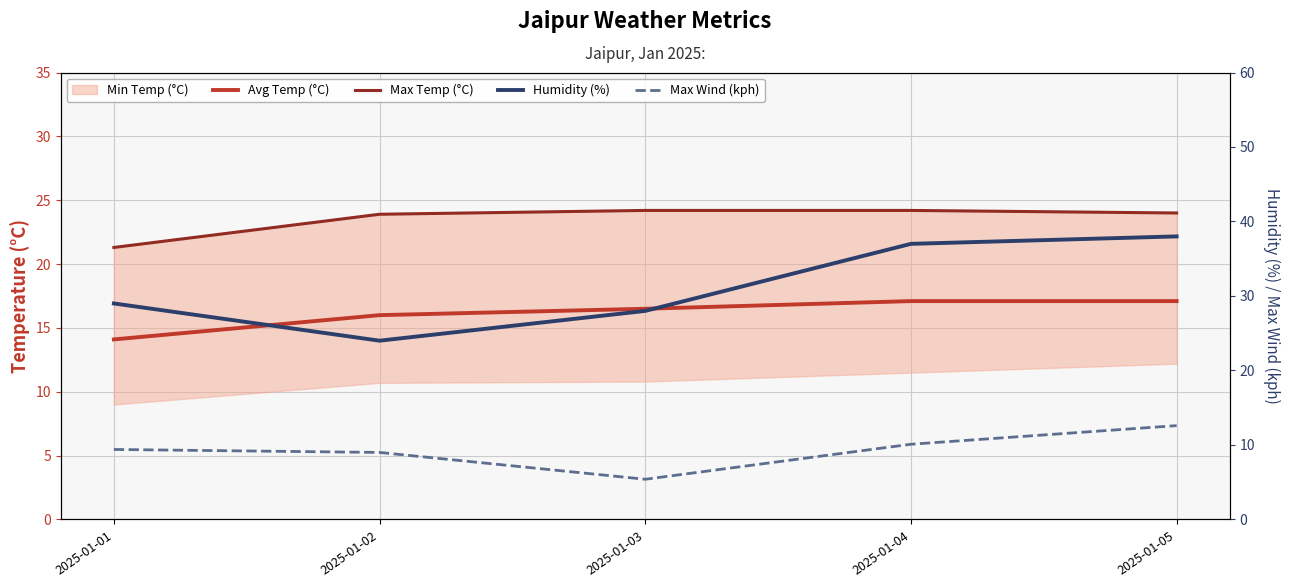

True or false: Max Temp (°C) and Max Wind (kph) cross at least once.

False